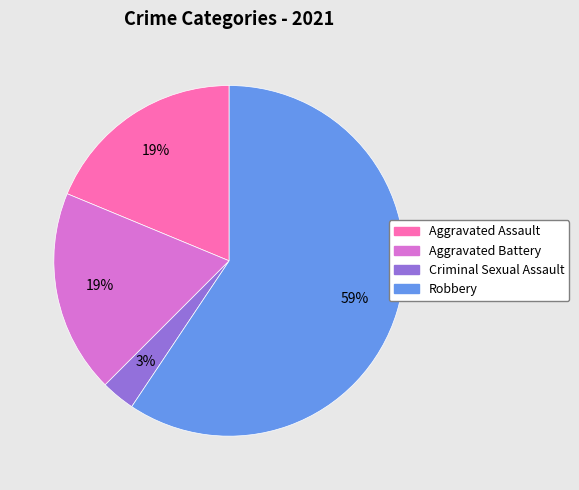

Which has a higher value, Aggravated Assault or Criminal Sexual Assault?

Aggravated Assault